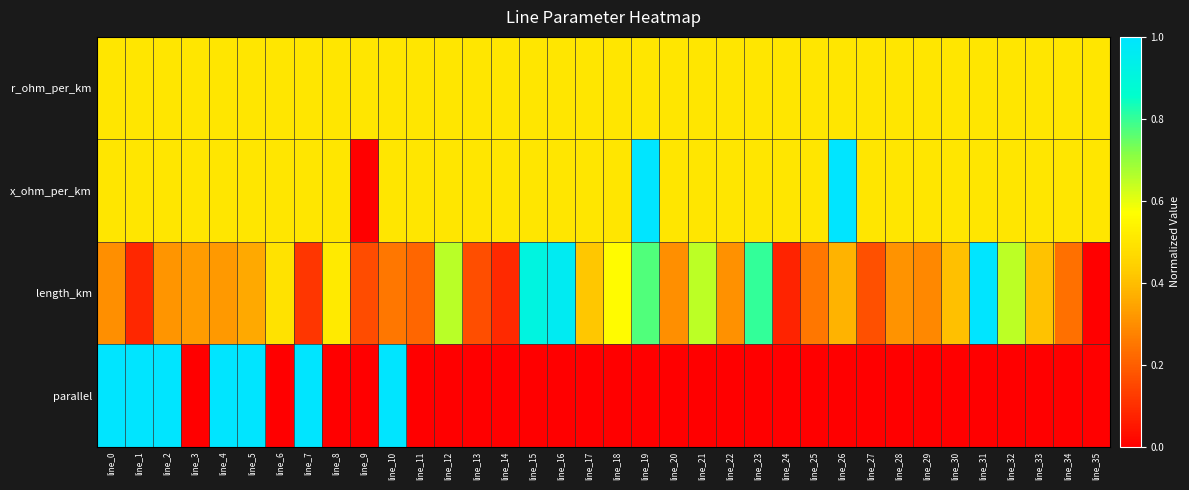

Which series has the largest total across all categories?

x_ohm_per_km